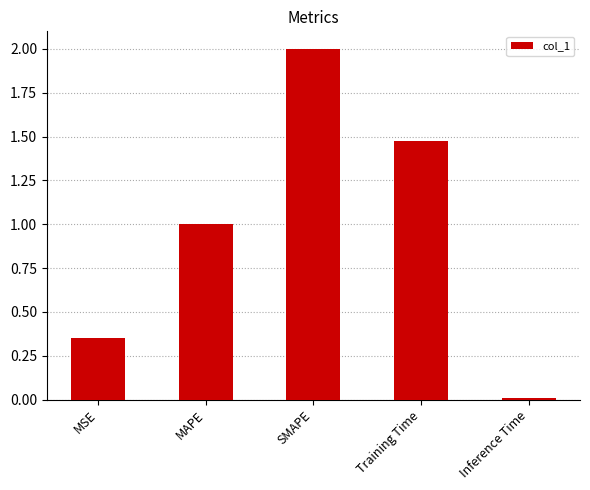

List the labels in order of value, smallest first.

Inference Time, MSE, MAPE, Training Time, SMAPE